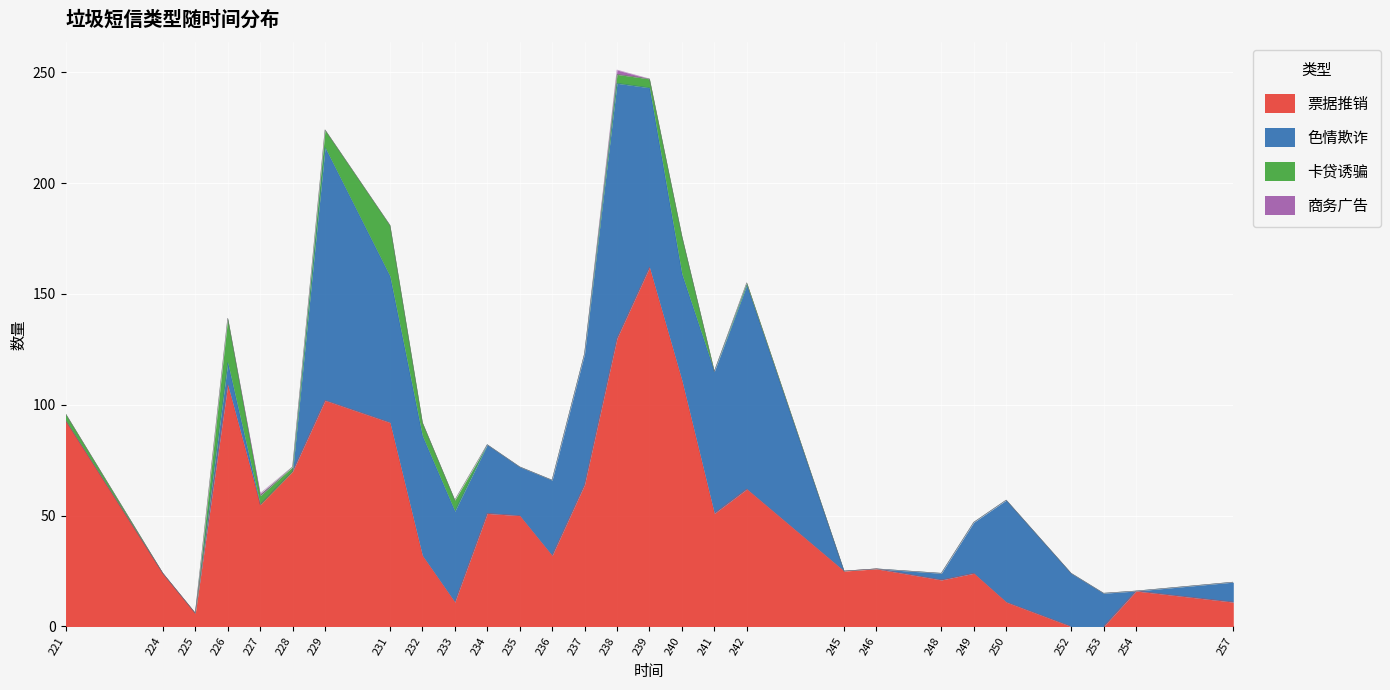

Reading left to right, list all the values displayed in this chart.

票据推销: 221=93	224=24	225=6	226=109	227=55	228=70	229=102	231=92	232=32	233=11	234=51	235=50	236=32	237=64	238=130	239=162	240=111	241=51	242=62	245=25	246=26	248=21	249=24	250=11	252=0	253=0	254=16	257=11
色情欺诈: 221=0	224=0	225=0	226=10	227=0	228=0	229=114	231=66	232=54	233=41	234=31	235=22	236=34	237=59	238=115	239=81	240=48	241=64	242=92	245=0	246=0	248=3	249=23	250=46	252=24	253=15	254=0	257=9
卡贷诱骗: 221=3	224=0	225=0	226=20	227=4	228=2	229=8	231=23	232=6	233=5	234=0	235=0	236=0	237=0	238=4	239=4	240=17	241=0	242=1	245=0	246=0	248=0	249=0	250=0	252=0	253=0	254=0	257=0
商务广告: 221=0	224=0	225=0	226=0	227=1	228=0	229=0	231=0	232=0	233=0	234=0	235=0	236=0	237=0	238=2	239=0	240=0	241=0	242=0	245=0	246=0	248=0	249=0	250=0	252=0	253=0	254=0	257=0